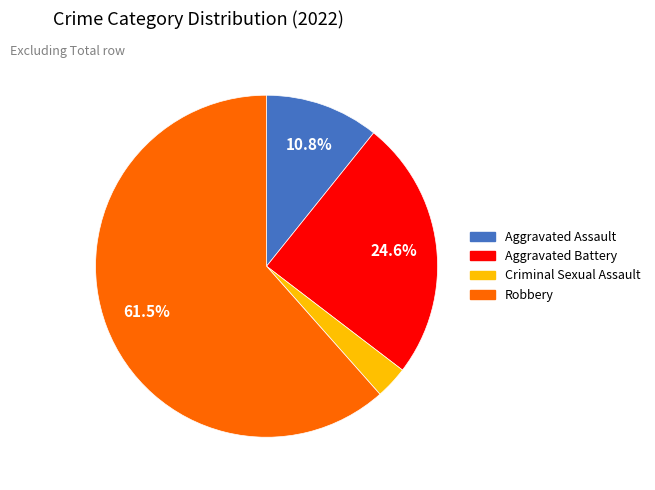

To the nearest percent, what is the average slice percentage?

25%